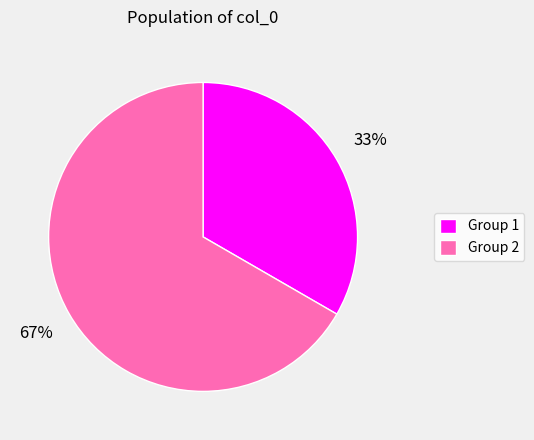

To the nearest percent, what is the average slice percentage?

50%